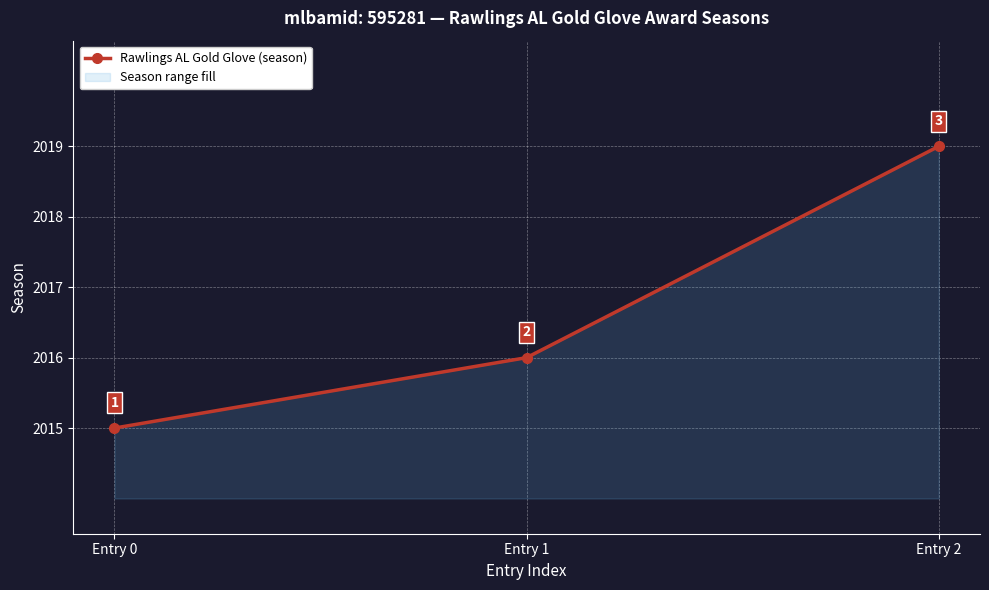

What is the change in value from Entry 0 to Entry 1?

+1